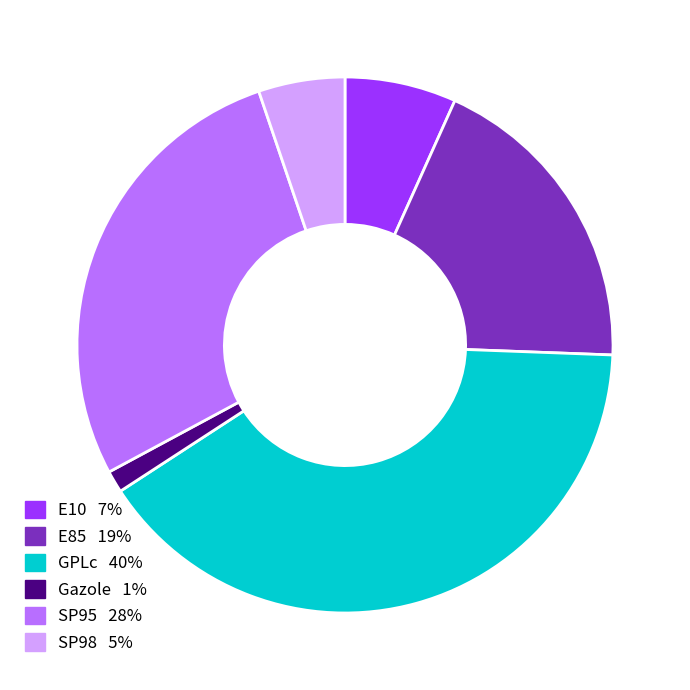

Is there any slice that represents more than half of the pie?

No